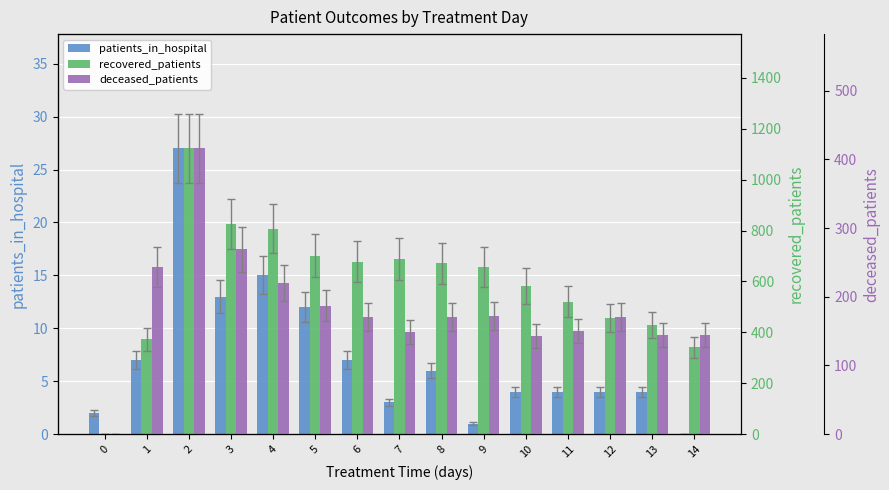

At which category is the sum across all series the highest?

2